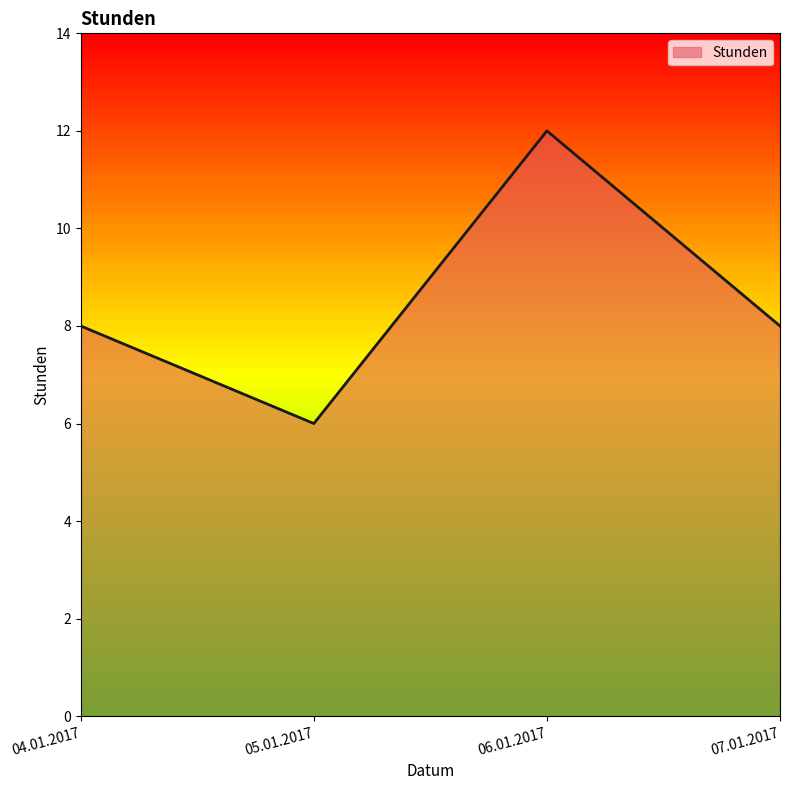

The chart shows a value of 8 at 07.01.2017. True or false?

True